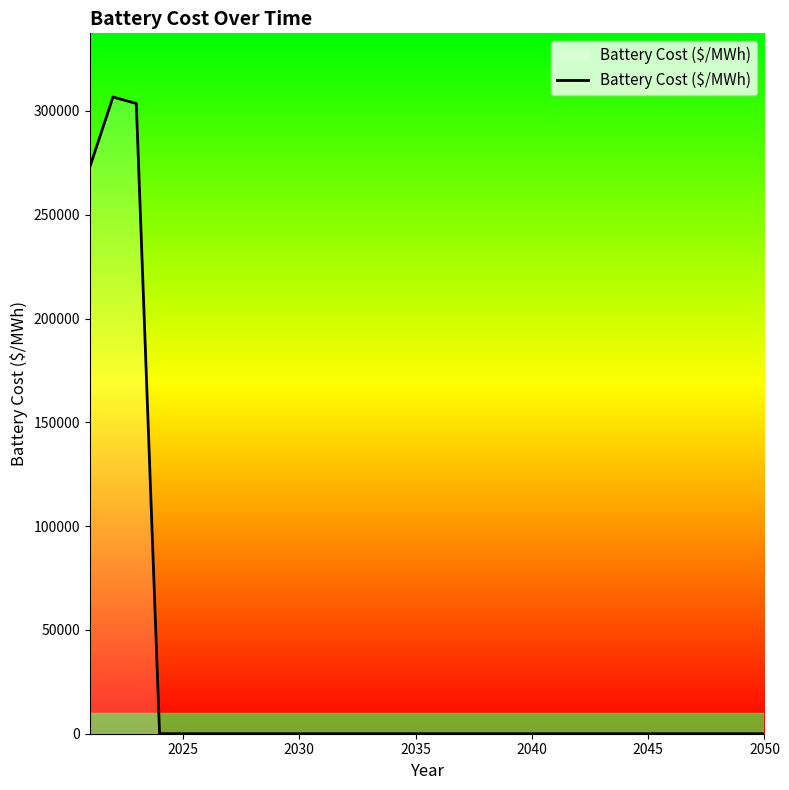

What is the greatest value displayed?

306691.7